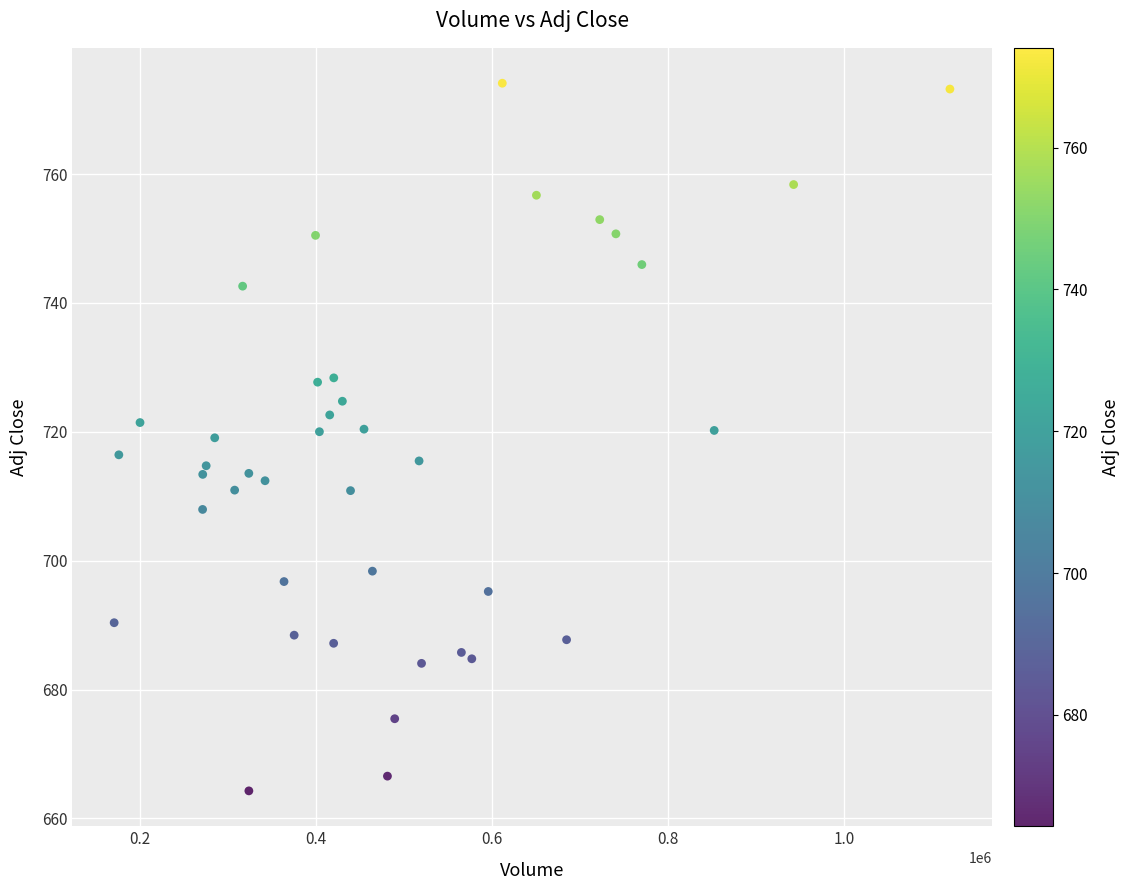

What is the range of Y values (max minus min)?

109.8